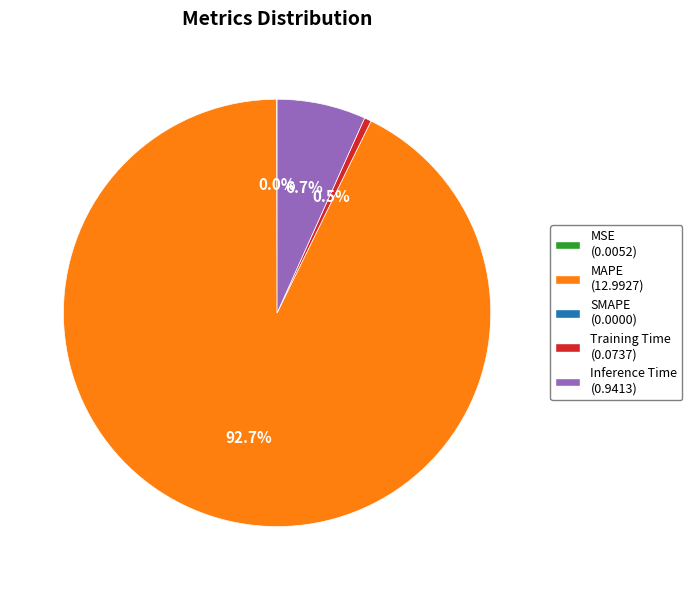

To the nearest percent, what is the difference between the largest and smallest slice percentages?

93%